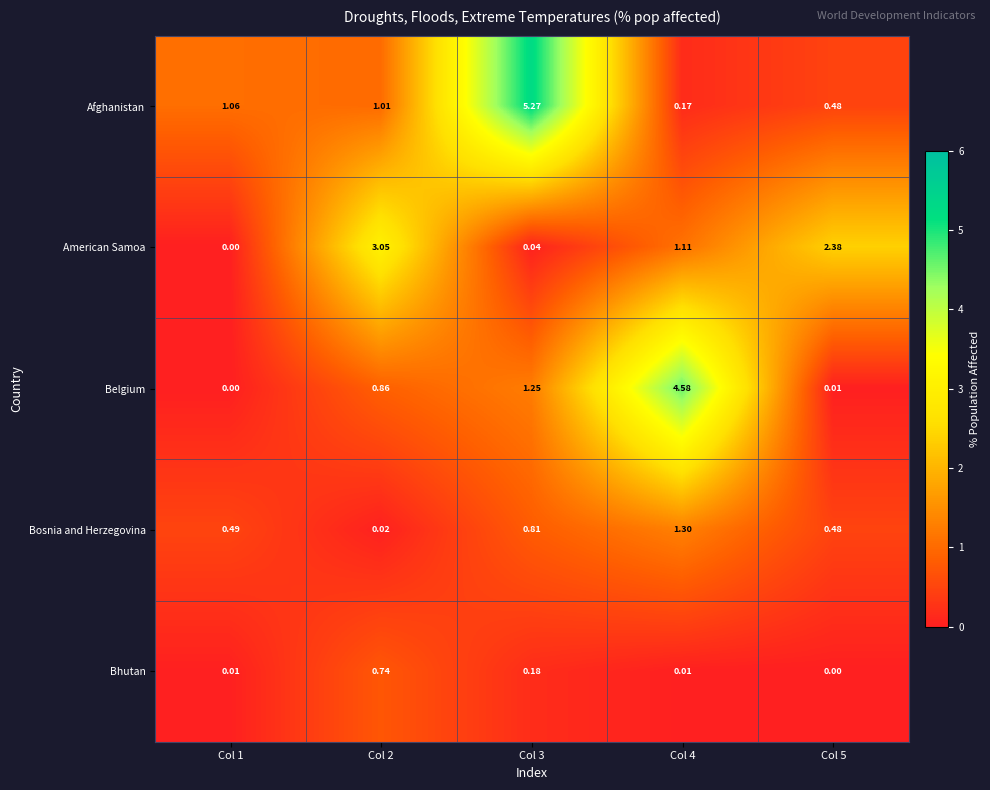

Which series has the largest total across all categories?

Afghanistan